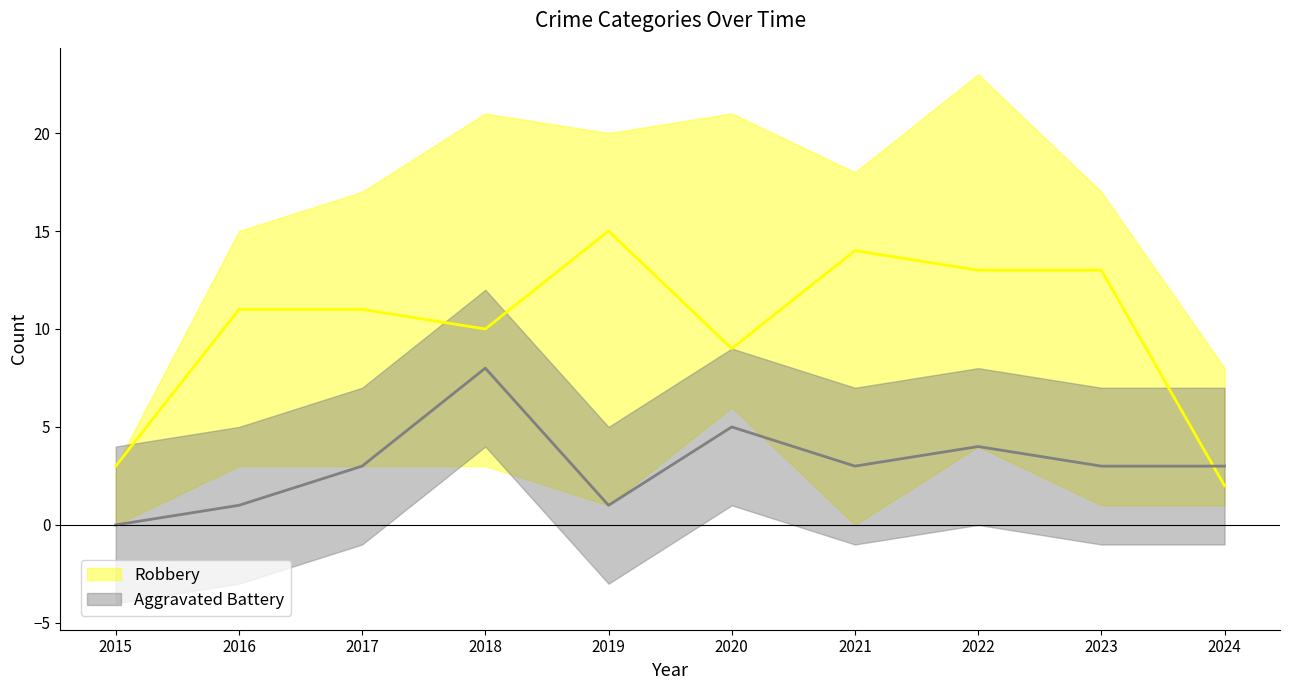

Between 2021 and 2015, which is larger?

2021